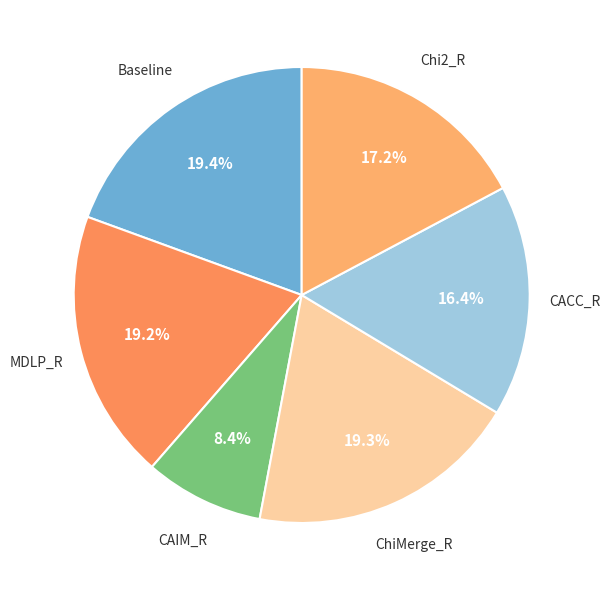

Between Chi2_R and MDLP_R, which is larger?

MDLP_R